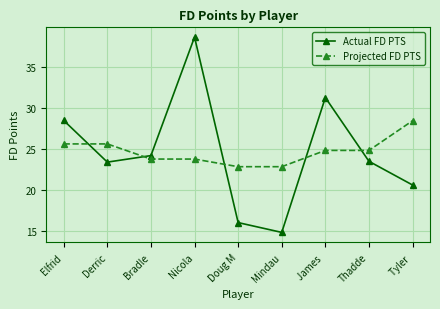

What are all the series names shown in the legend?

Actual FD PTS, Projected FD PTS